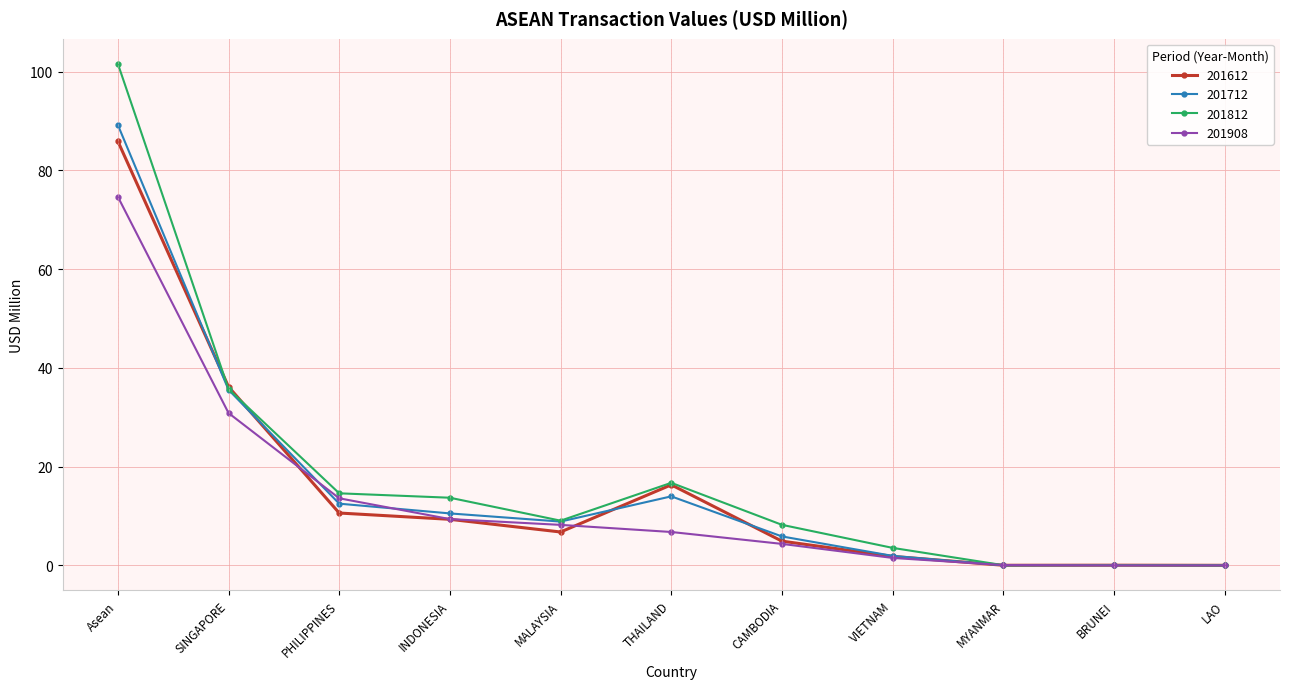

What is the difference between the 201712 values at THAILAND and INDONESIA?

3.5